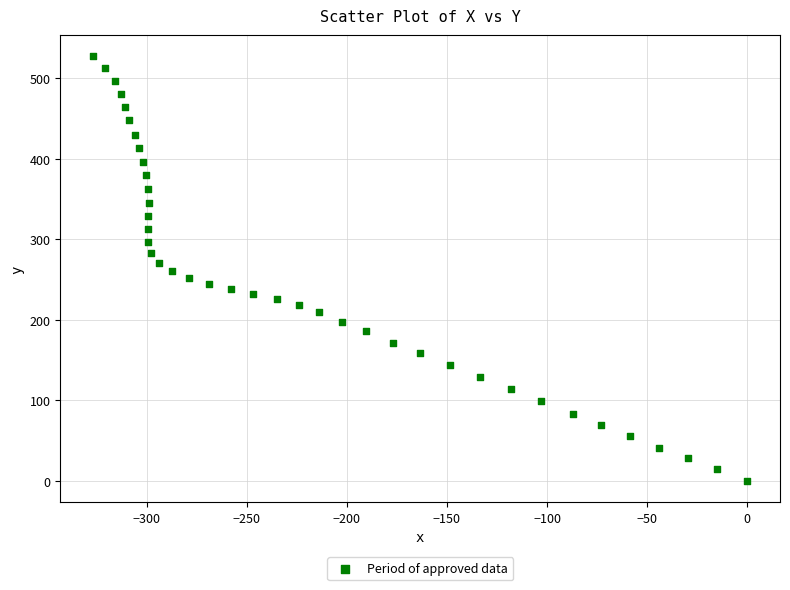

What is the range of X values (max minus min)?

326.8